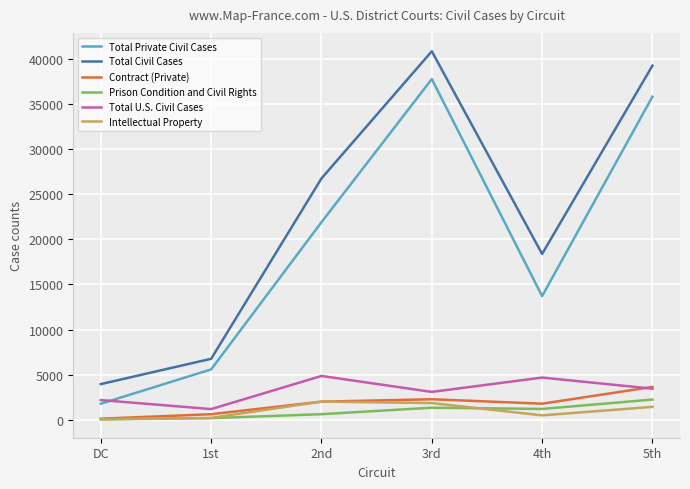

True or false: Total Private Civil Cases and Intellectual Property intersect in this chart.

False